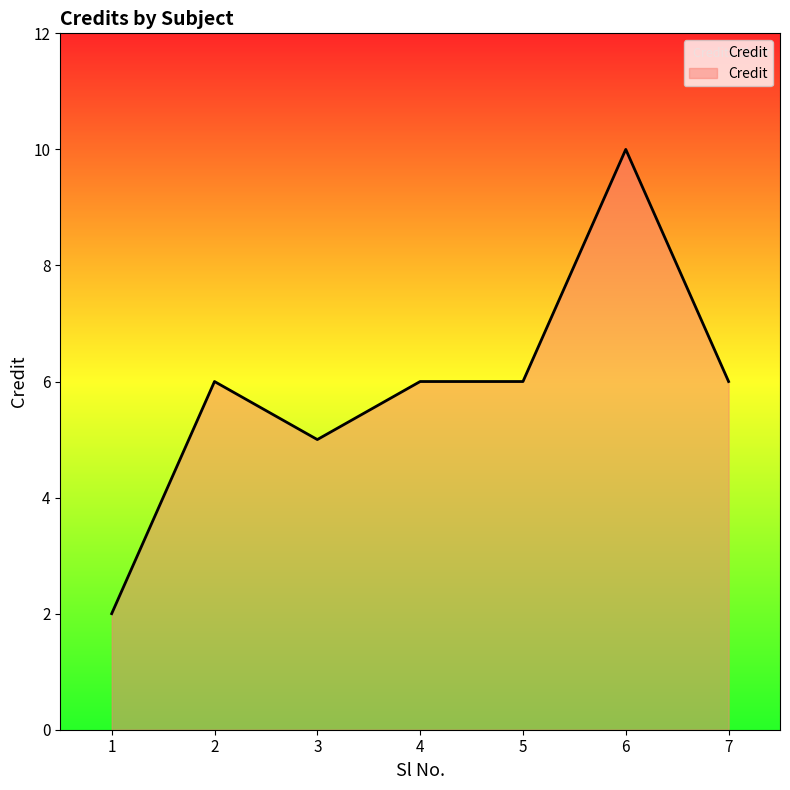

Reading right to left, transcribe all the data shown in this chart.

7=6	6=10	5=6	4=6	3=5	2=6	1=2